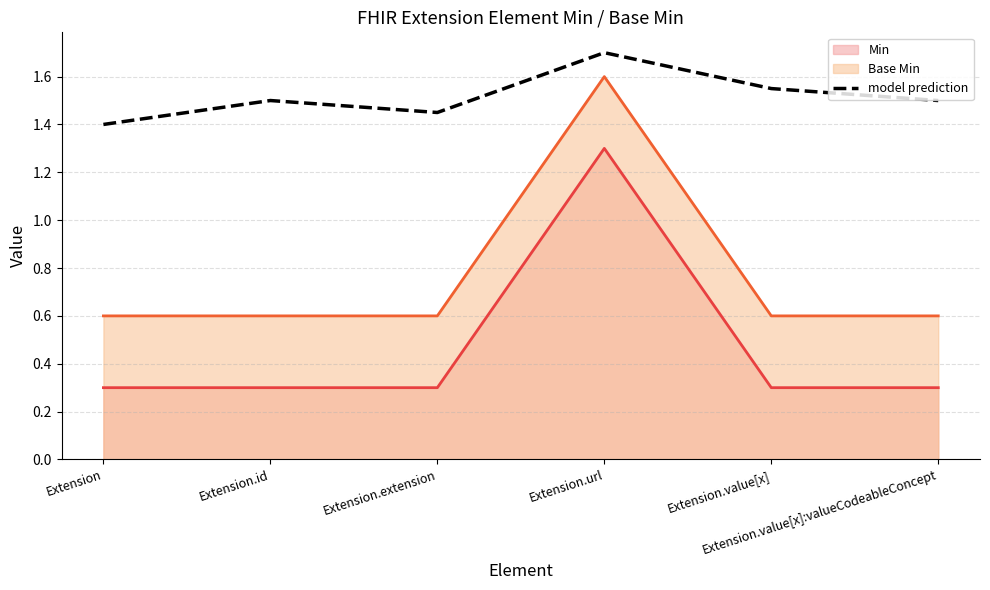

The value at Extension.url is 0.6. True or false?

False